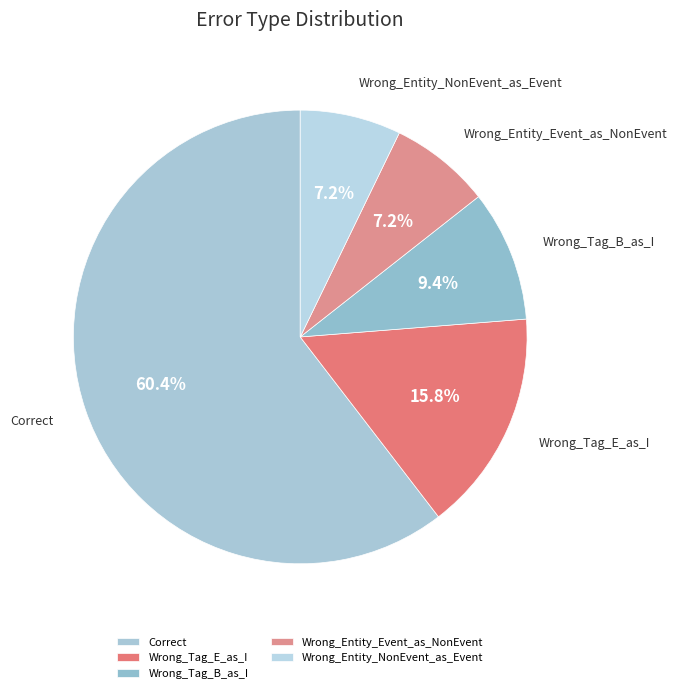

What percentage is NOT represented by Wrong_Entity_Event_as_NonEvent?

92.8%